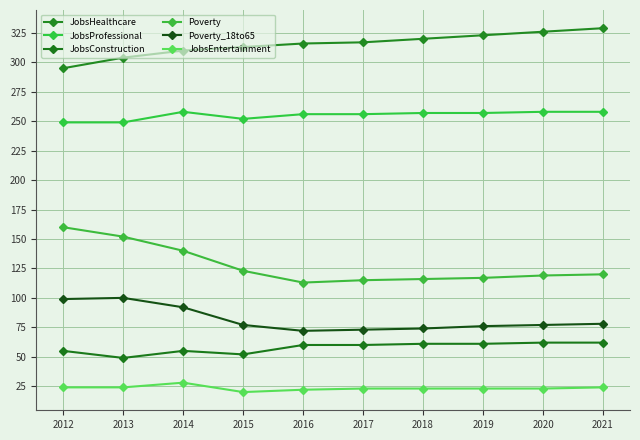

How many interior local valleys does the JobsProfessional series have?

1